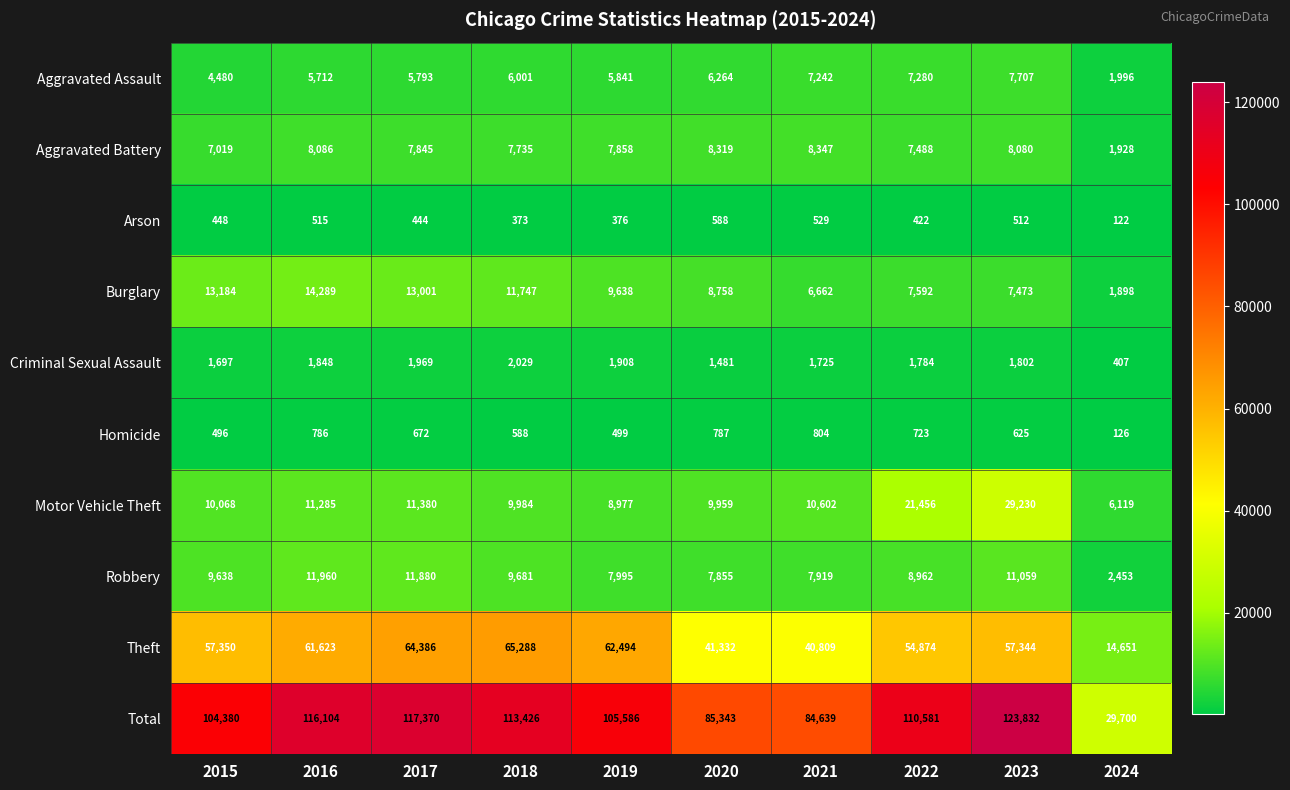

What is the average value of the Homicide series?

611